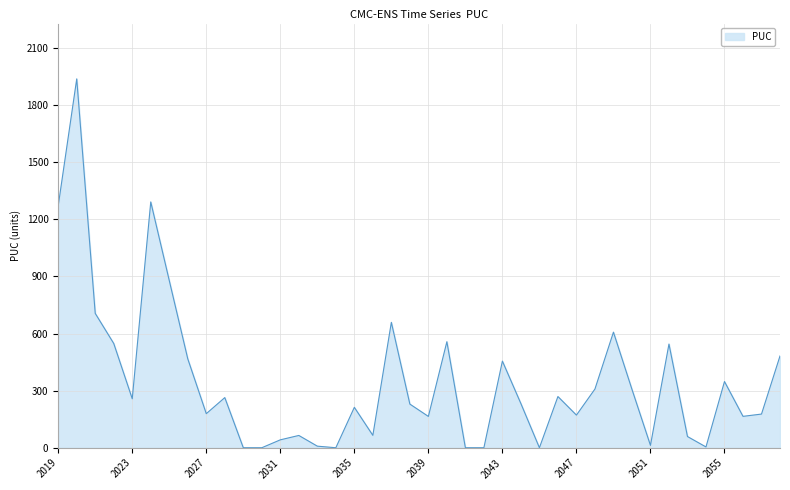

How many categories are shown in the chart?

40